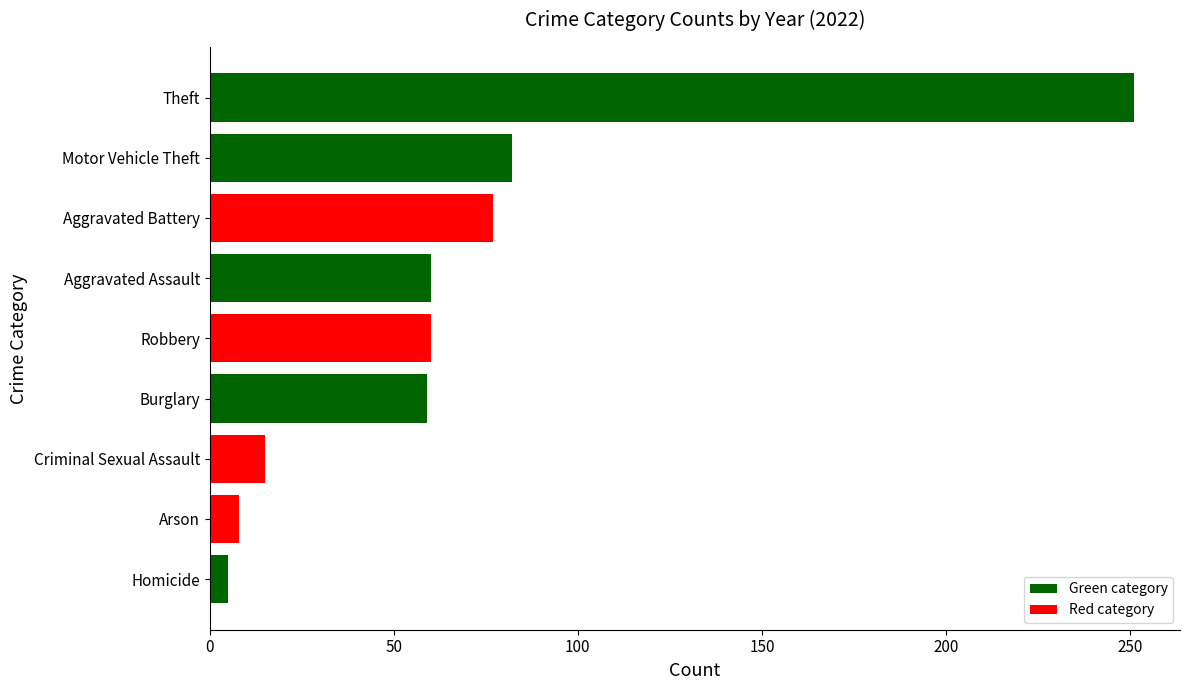

True or false: the data shows 420 at Theft.

False